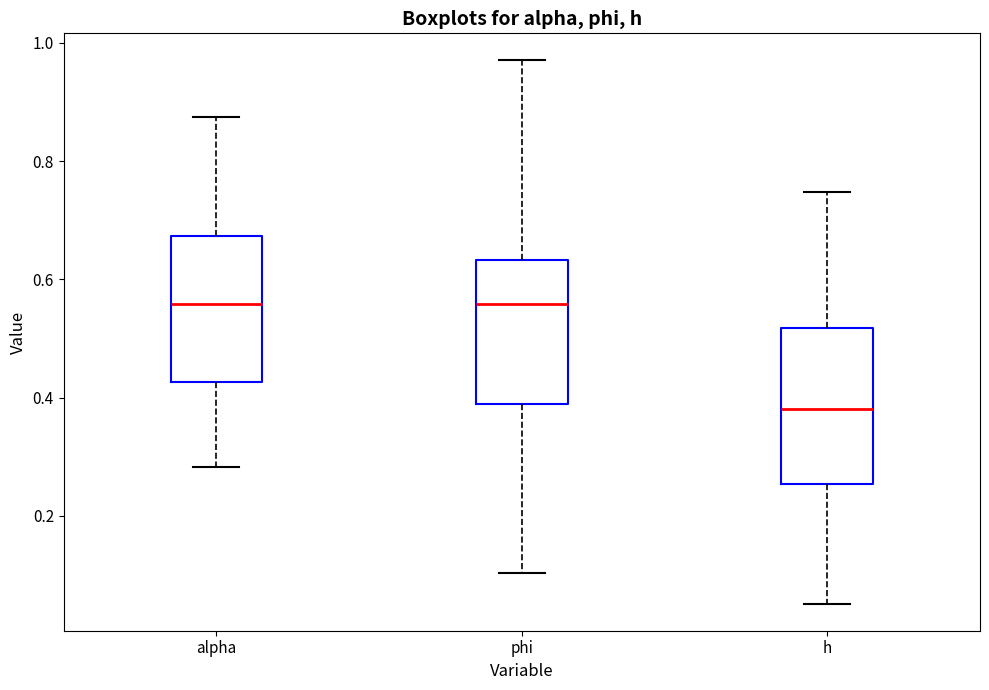

Which box's median line is the lowest?

h